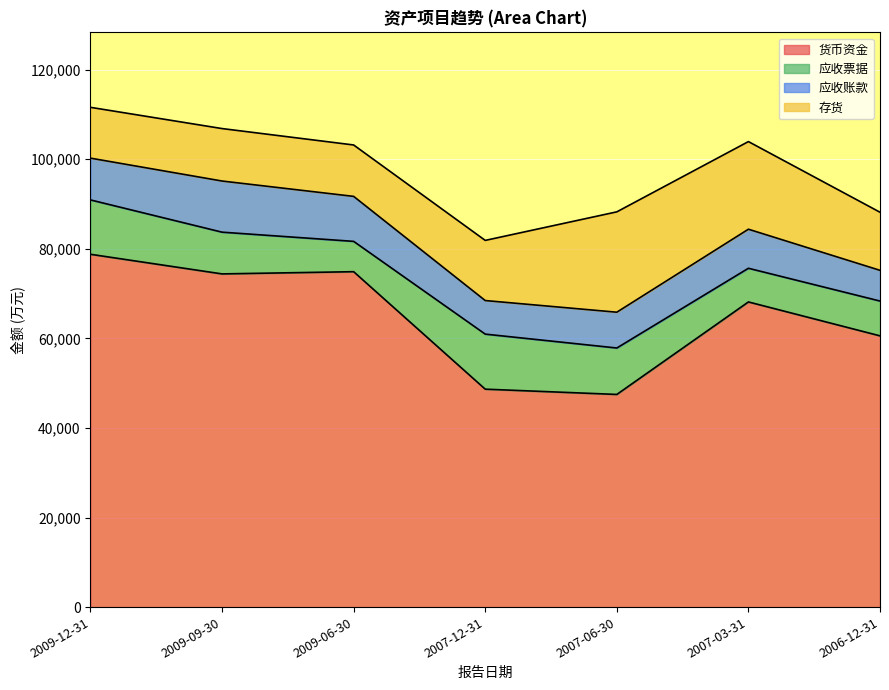

Reading left to right, list all the values displayed in this chart.

货币资金: 78766	74385	74881	48653	47475	68126	60557
应收票据: 12137	9319	6769	12289	10369	7518	7770
应收账款: 9327	11417	10042	7495	7990	8719	6858
存货: 11344	11711	11478	13429	22405	19564	12969